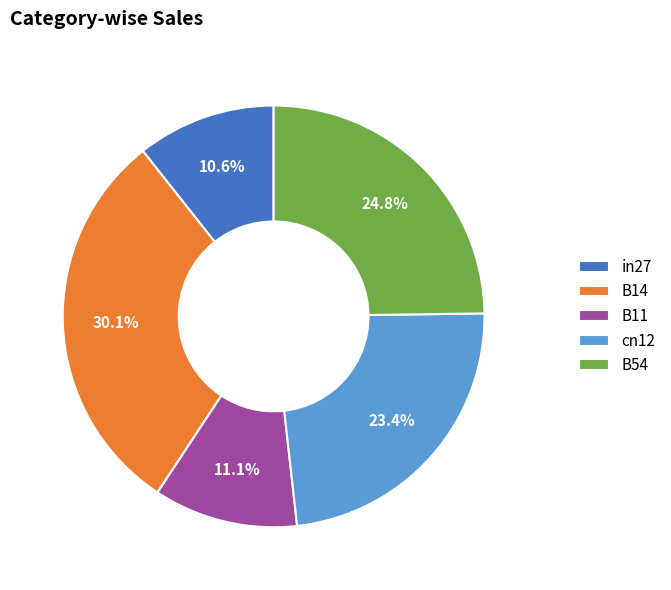

To the nearest percent, what portion does B54 represent?

25%